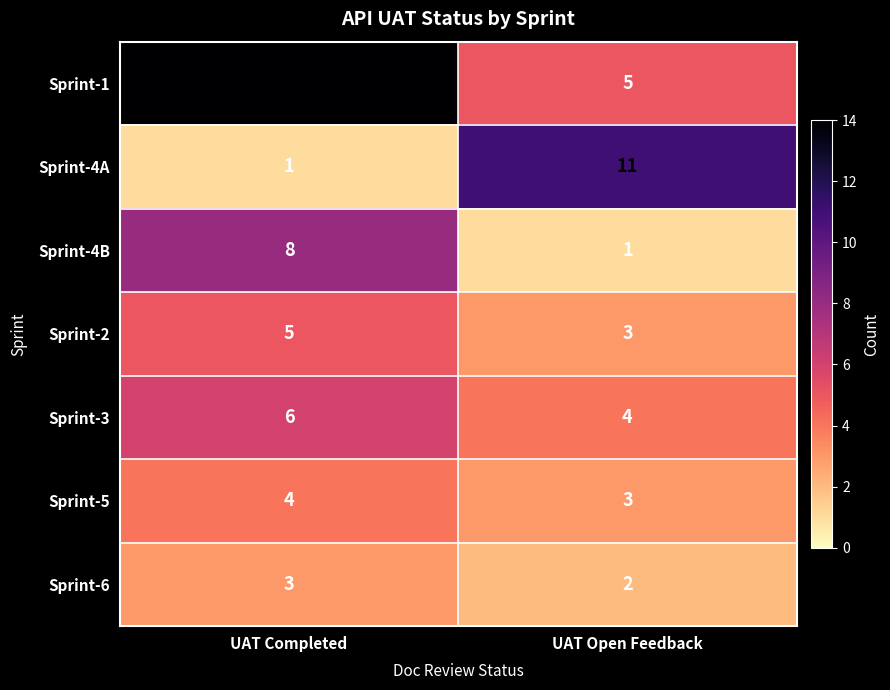

At UAT Completed, list the series in order from smallest to largest.

Sprint-4A, Sprint-6, Sprint-5, Sprint-2, Sprint-3, Sprint-4B, Sprint-1